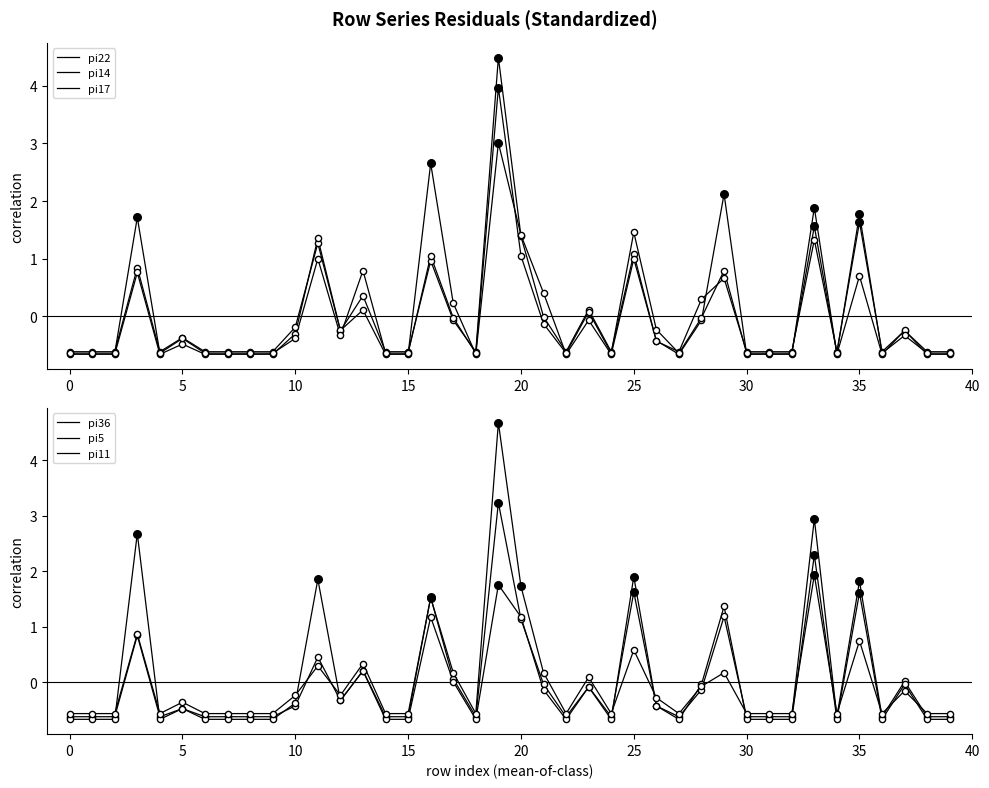

At how many categories does at least one series exceed 3?

1